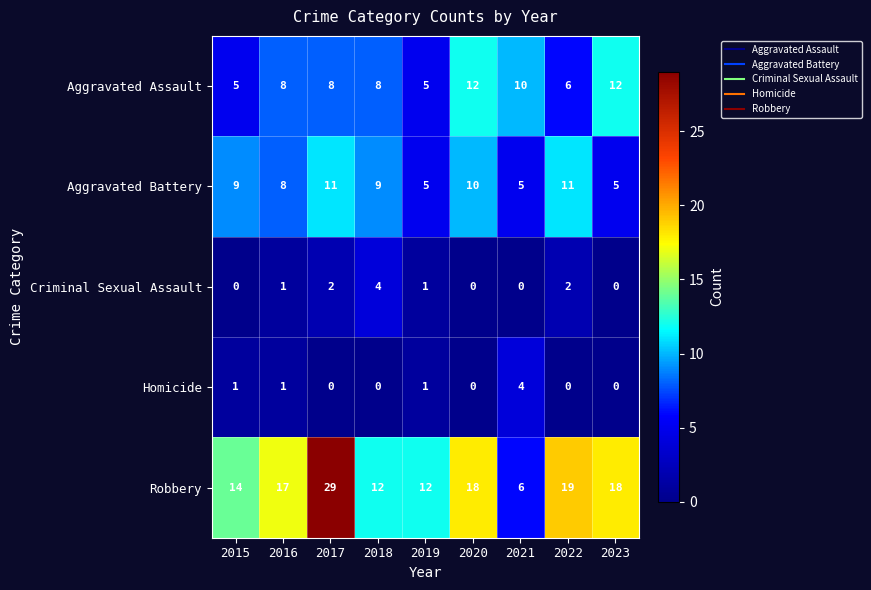

What is the maximum value shown in the chart?

29